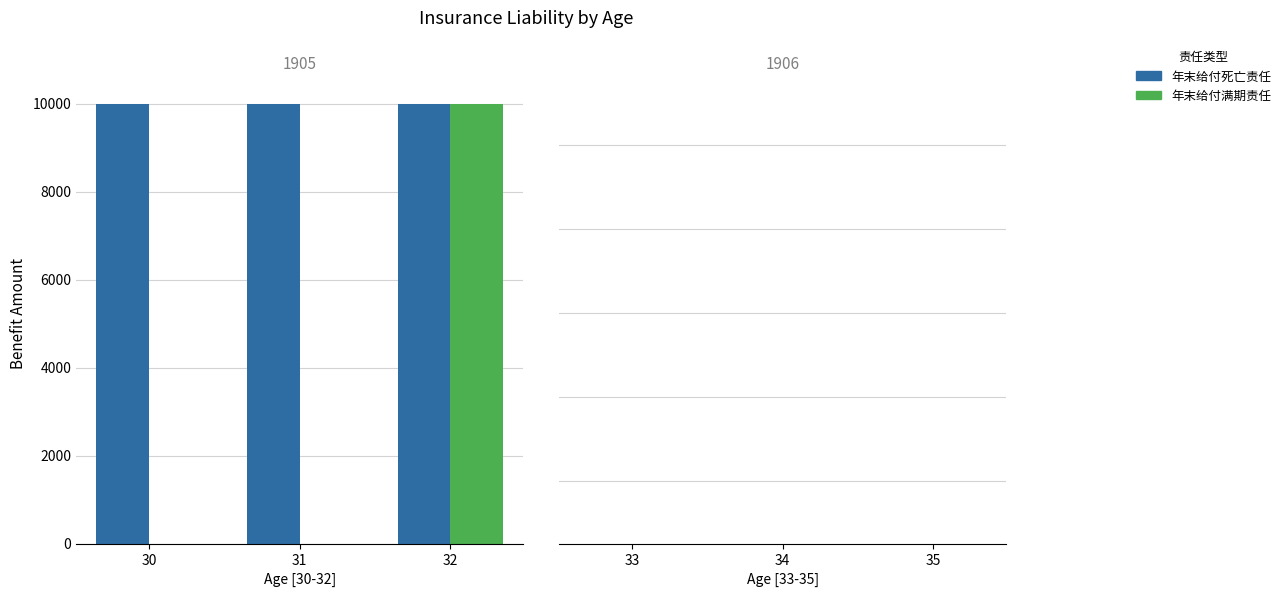

What is the maximum value shown in the chart?

10000